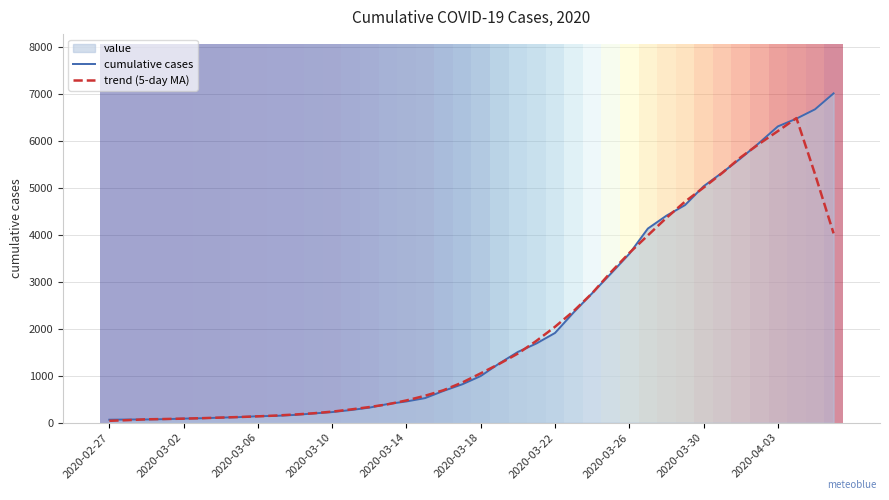

Reading left to right, what are all the values shown in this chart?

cumulative cases: 64.0	68.0	69.0	76.0	87.0	95.0	108.0	119.0	138.0	146.0	166.0	197.0	226.0	269.0	320.0	398.0	452.0	523.0	677.0	816.0	993.0	1261.0	1505.0	1686.0	1909.0	2345.0	2754.0	3168.0	3592.0	4129.0	4403.0	4628.0	5028.0	5317.0	5622.0	5952.0	6301.0	6466.0	6664.0	7003.0
trend (5-day MA): 40.2	55.4	72.8	79.0	87.0	97.0	109.4	121.2	135.4	153.2	174.6	200.8	235.6	282.0	333.0	392.4	474.0	573.2	692.2	854.0	1050.4	1252.2	1470.8	1741.2	2039.8	2372.4	2753.6	3197.6	3609.2	3984.0	4356.0	4701.0	4999.6	5309.4	5644.0	5931.6	6201.0	6477.2	5286.8	4026.6